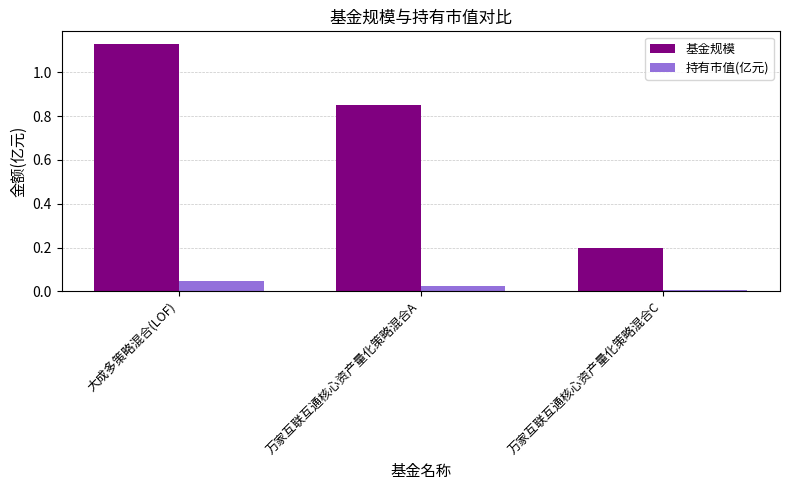

What is the minimum value for 基金规模?

0.2